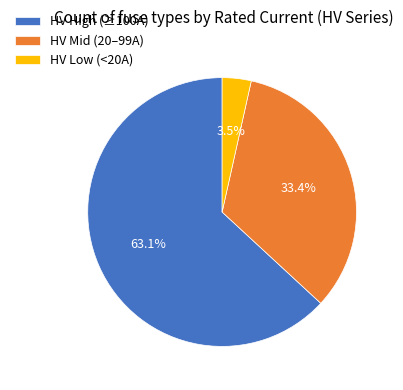

Count the number of slices in the pie.

3